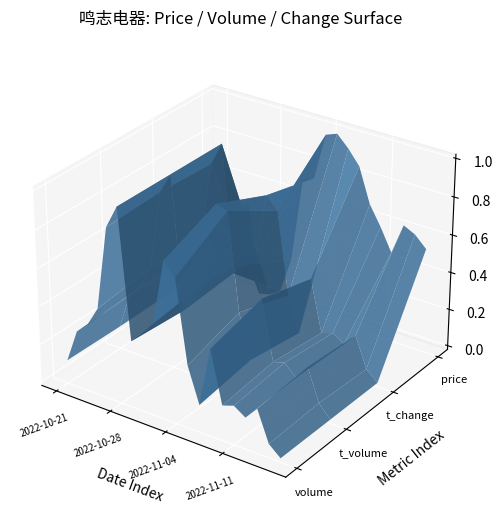

Reading left to right, list all the values displayed in this chart.

volume: 57317.0	87665.0	97278.0	115559.0	191469.0	212503.0	96606.0	107535.0	119615.0	178457.0	167520.0	92900.0	60810.0	115040.0	67877.0	71510.0	64539.0	76393.0	48443.0	39381.0
t_volume: 16795.0	26023.0	29121.0	35023.0	55265.0	60540.0	26923.0	30625.0	36255.0	56739.0	55923.0	31362.0	20070.0	36800.0	21637.0	22467.0	19624.0	23426.0	15166.0	11952.0
t_change: 1.4	2.1	2.3	2.8	4.6	5.1	2.3	2.6	2.9	4.3	4.0	2.2	1.5	2.8	1.6	1.7	1.6	1.8	1.2	0.9
price: 29.2	29.4	30.3	30.4	27.4	27.5	27.7	28.9	31.9	32.0	33.5	33.7	33.3	32.8	31.7	31.0	30.3	31.3	31.1	30.8